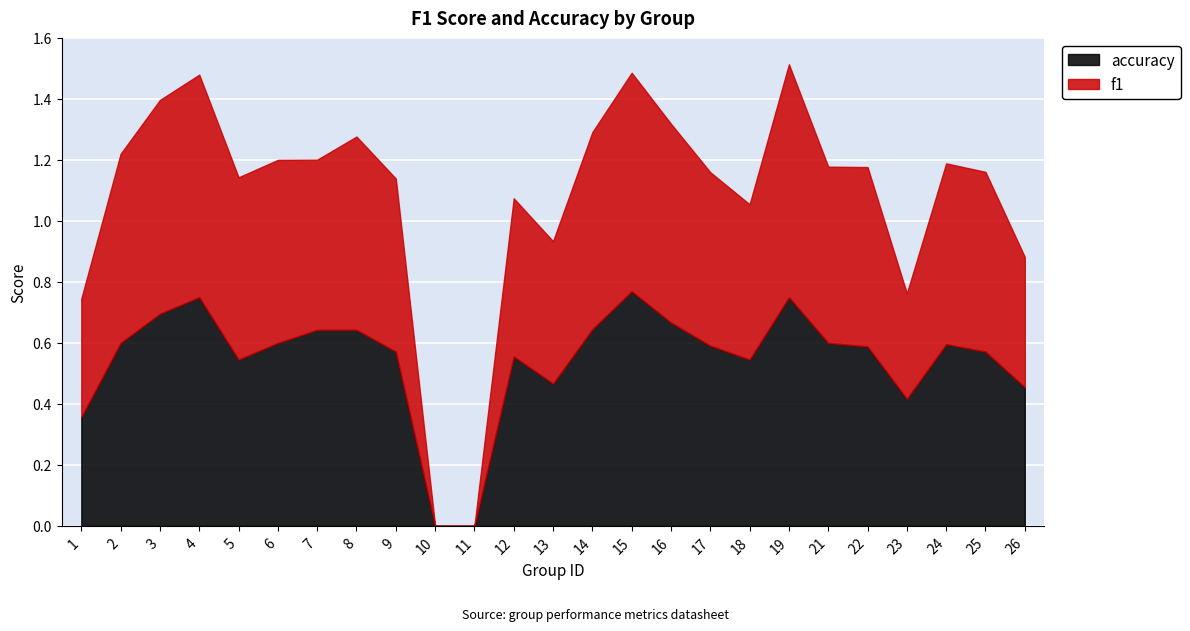

Which series has the widest spread of values?

accuracy